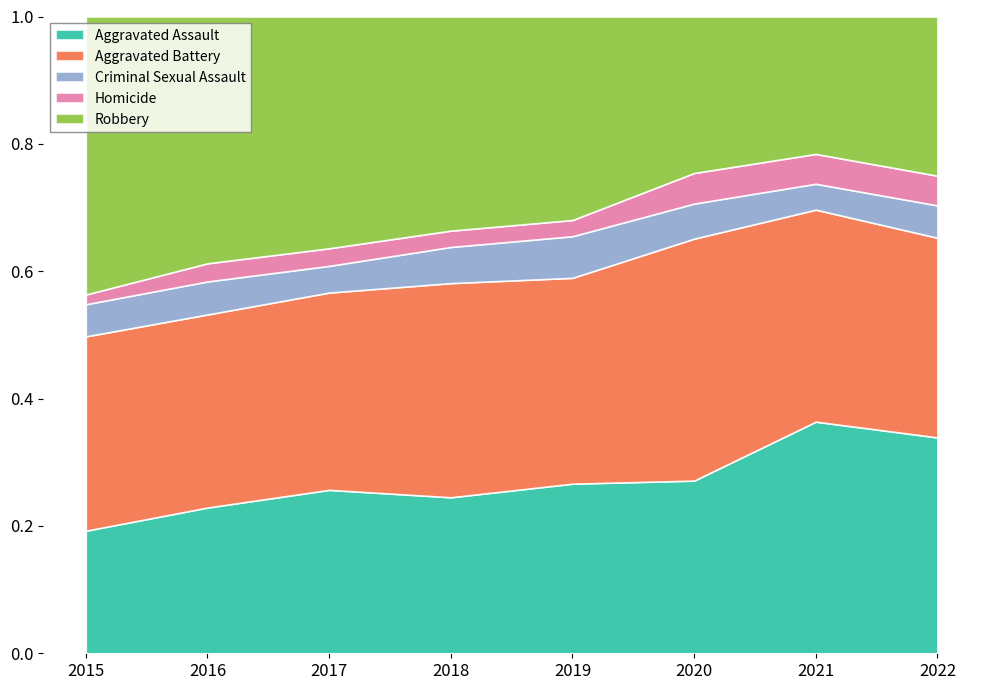

Reading left to right, what are all the values shown in this chart?

Aggravated Assault: 164	225	251	220	220	192	295	160
Aggravated Battery: 260	298	303	302	267	269	270	148
Criminal Sexual Assault: 43	51	41	51	54	39	33	24
Homicide: 13	28	27	23	21	34	38	22
Robbery: 372	381	356	302	264	174	175	118